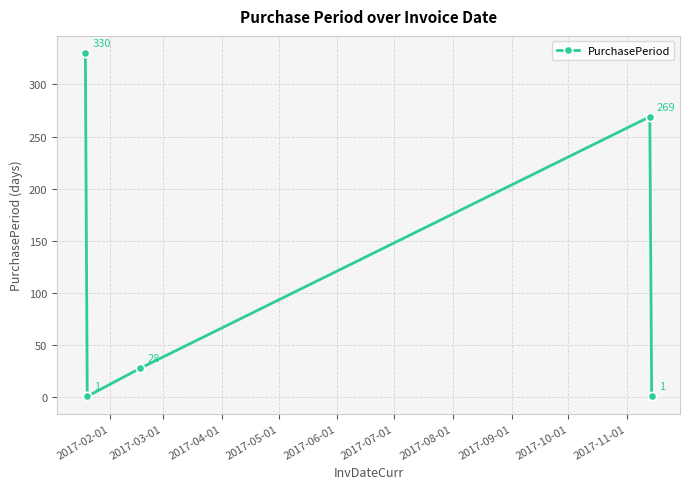

What is the maximum value shown in the chart?

330